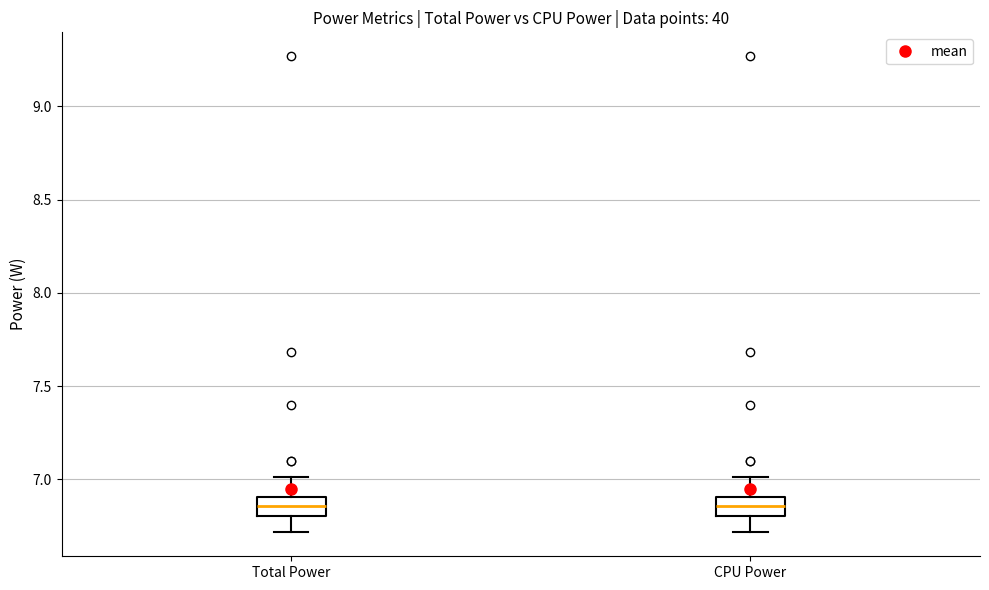

Reading left to right, transcribe this box plot: for each box, give where its median line is, the range the box spans, and where its two whiskers end, as read against the y-axis. The values are not printed on the chart, so give them approximately, as read against the axis.

Total Power: median 6.85, box 6.80 to 6.90, whiskers 6.70 to 7.00
CPU Power: median 6.85, box 6.80 to 6.90, whiskers 6.70 to 7.00